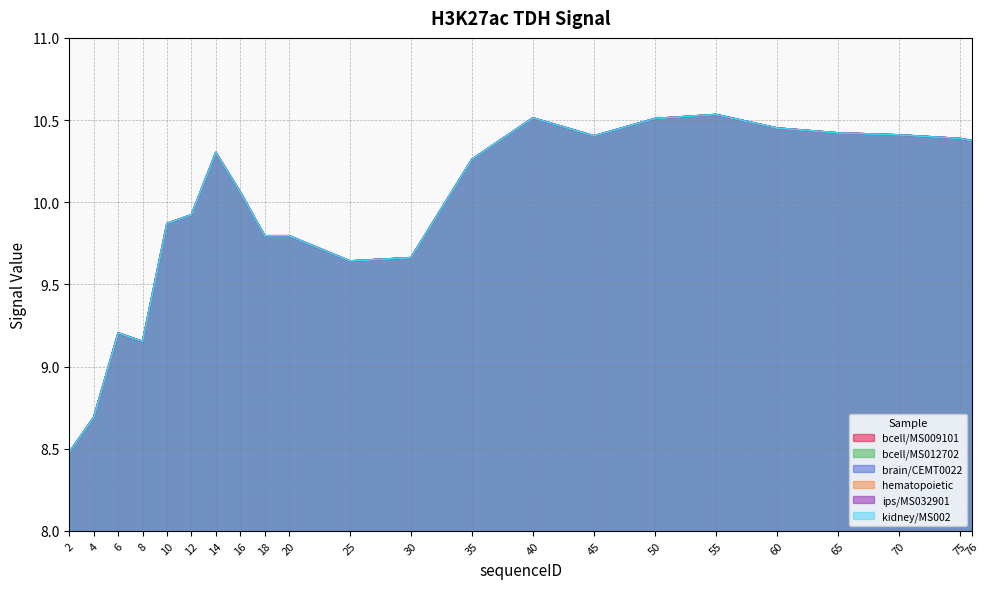

True or false: hematopoietic has more than 2 points higher than both neighbors.

True